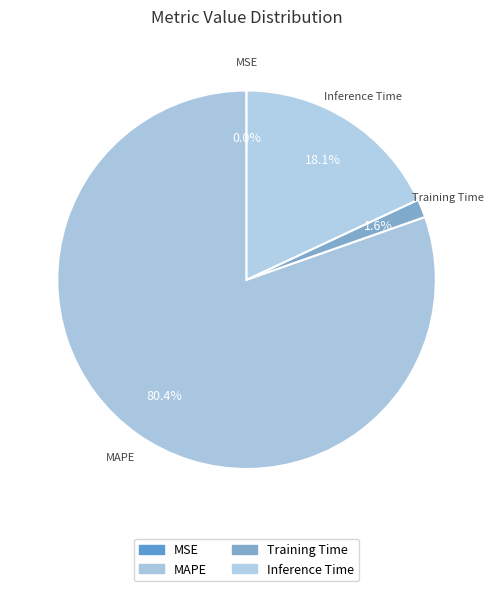

To the nearest percent, what is the difference between the Training Time and Inference Time slice percentages?

16%